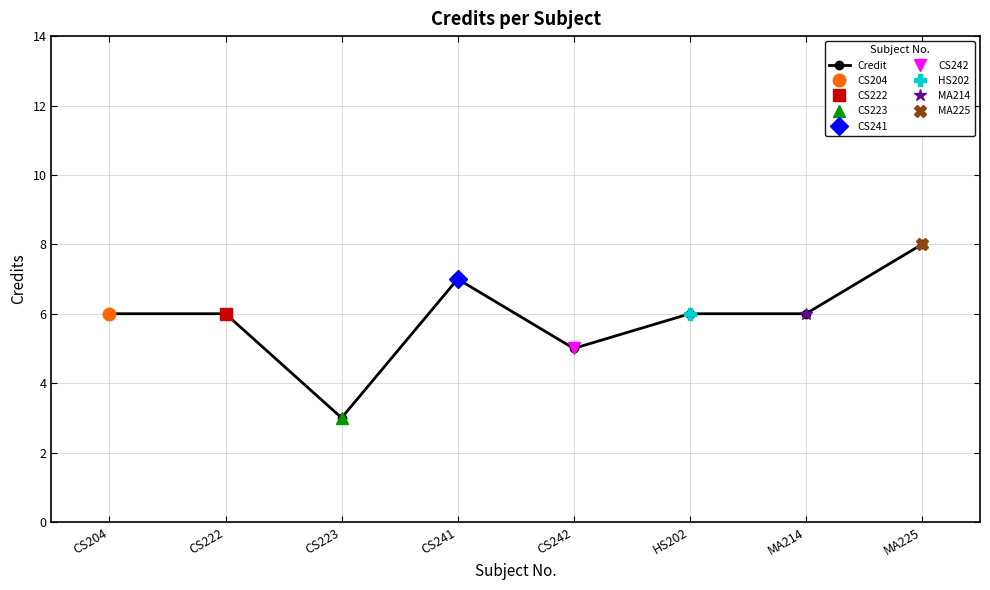

Reading right to left, transcribe all the data shown in this chart.

8	6	6	5	7	3	6	6